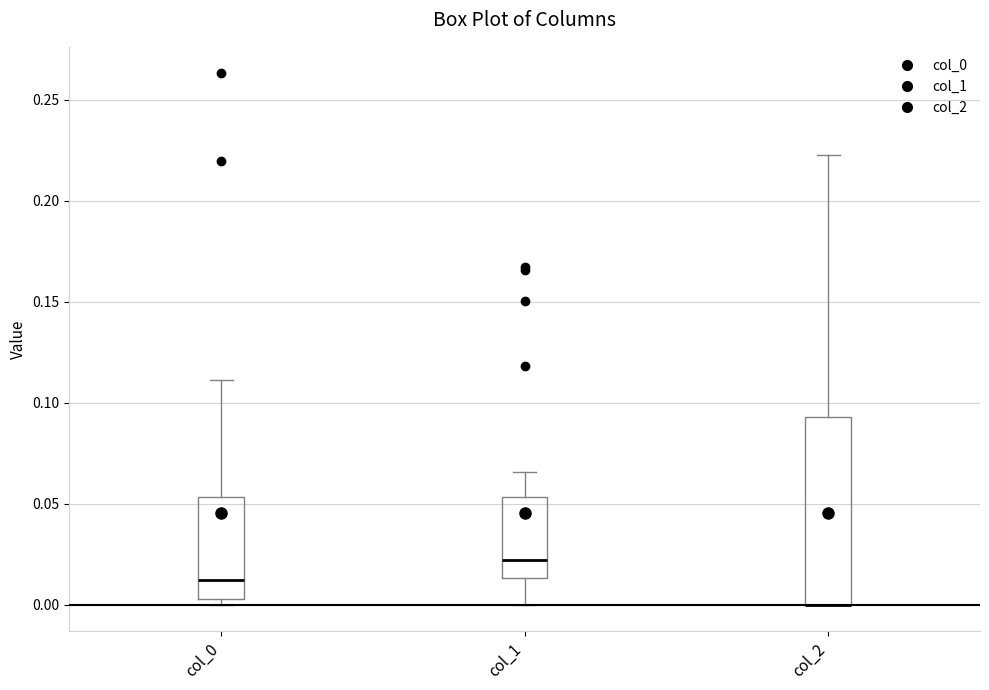

Where does the median line of the box for col_1 sit on the y-axis? The values are not printed on the chart, so give them approximately, as read against the axis.

0.020